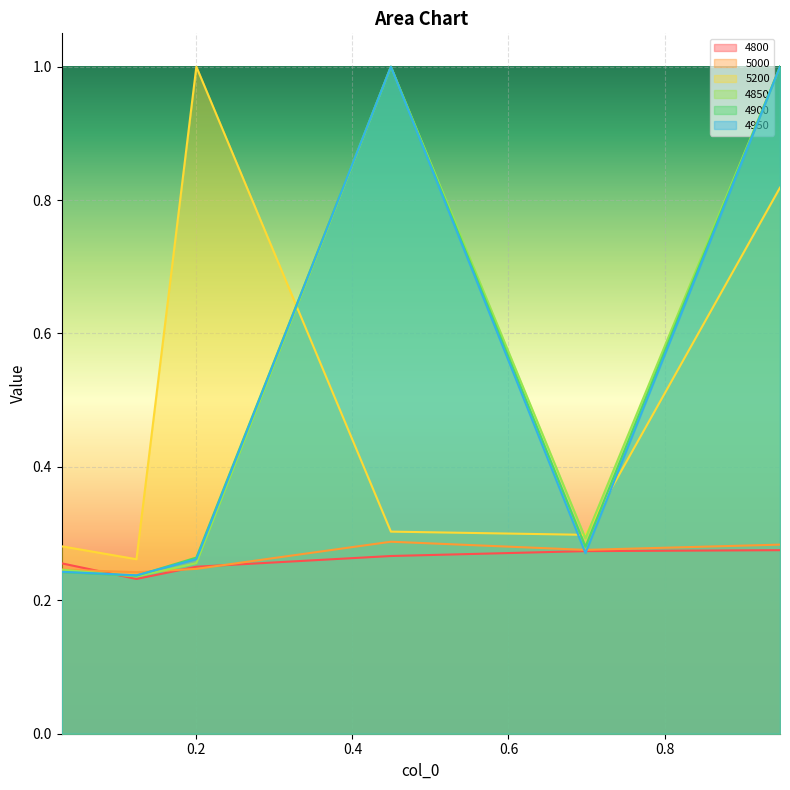

Which series ends up on top after the final intersection of 4900 and 4850?

4900